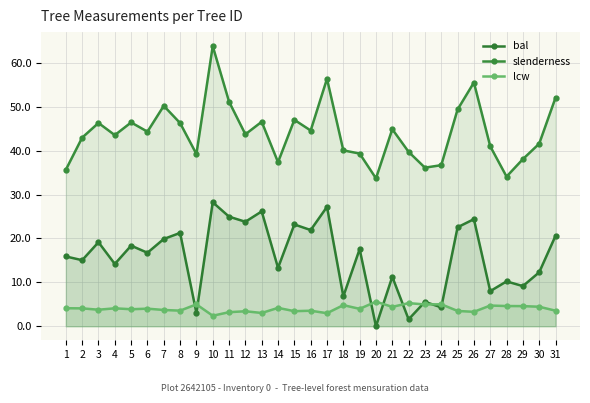

How many distinct data groups are displayed?

3